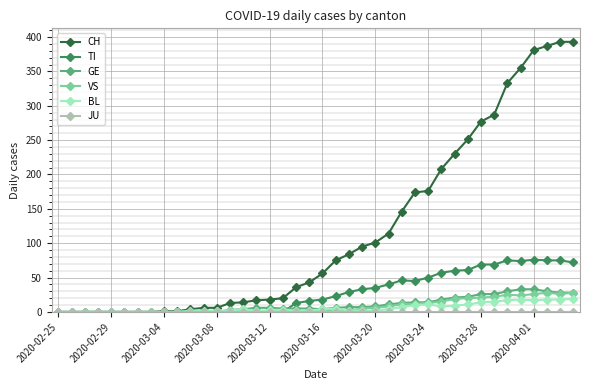

Which series has the widest spread of values?

CH